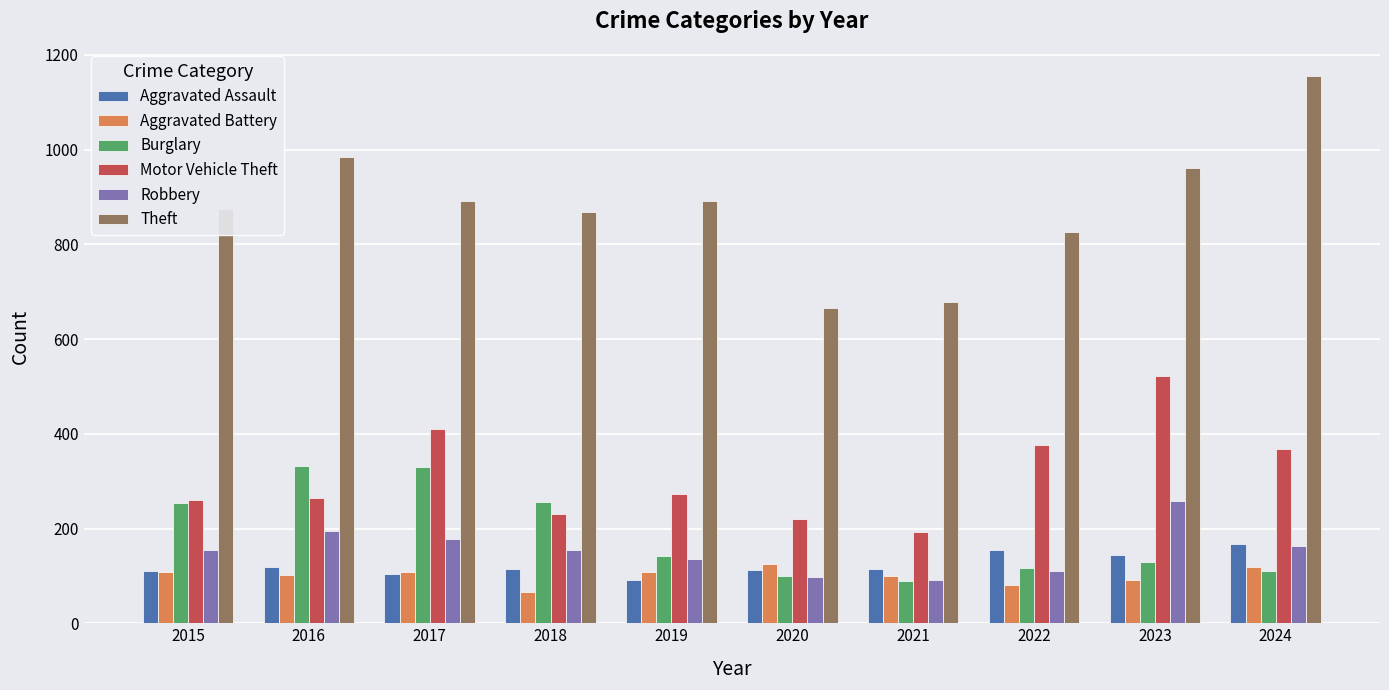

What are all the series names shown in the legend?

Aggravated Assault, Aggravated Battery, Burglary, Motor Vehicle Theft, Robbery, Theft